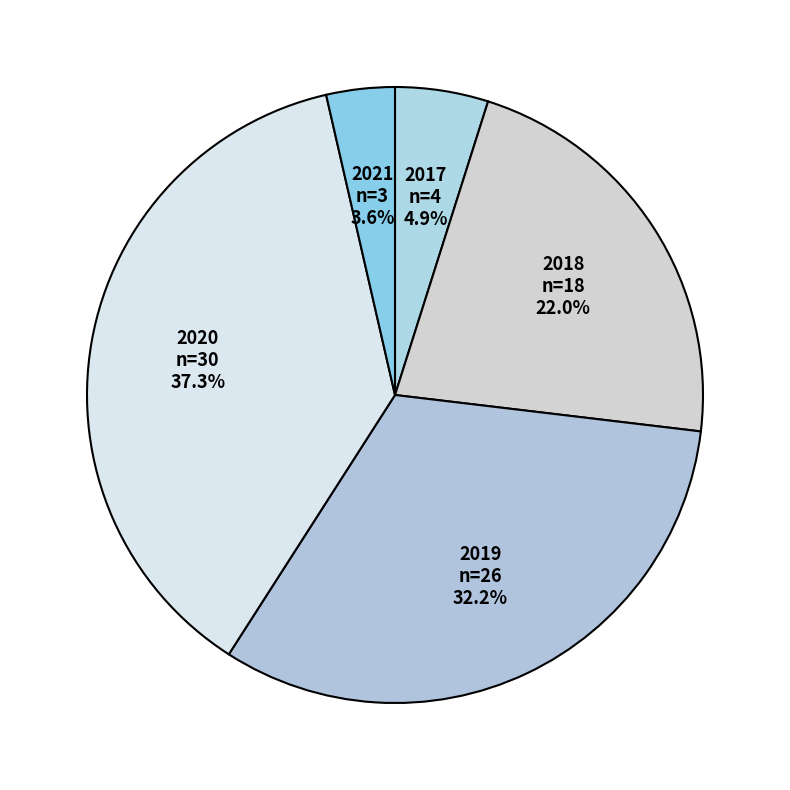

Which has a higher value, 2019 n=26 32.2% or 2018 n=18 22.0%?

2019 n=26 32.2%